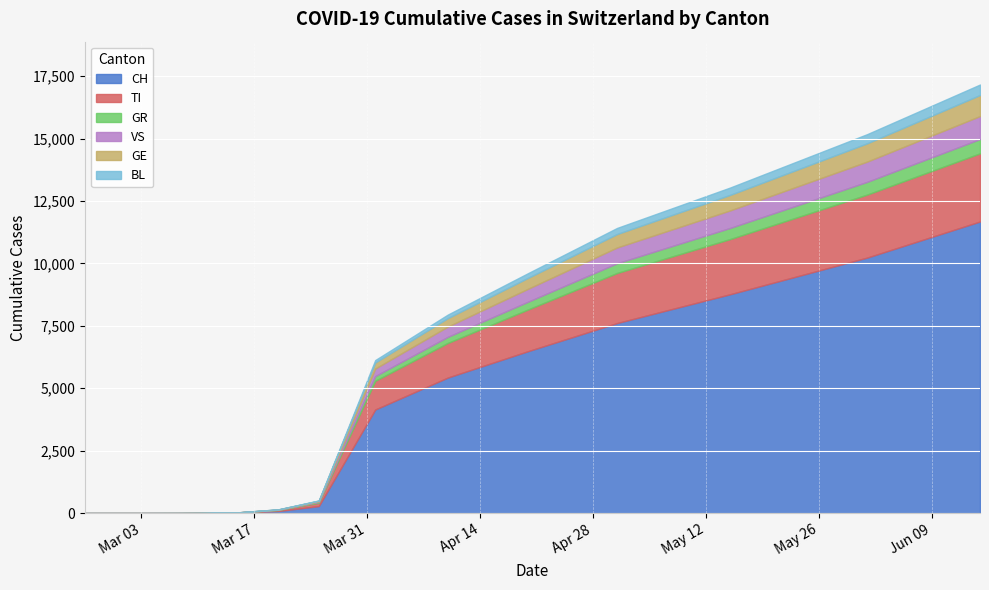

The VS series shows 2 at 2020-03-15. True or false?

False